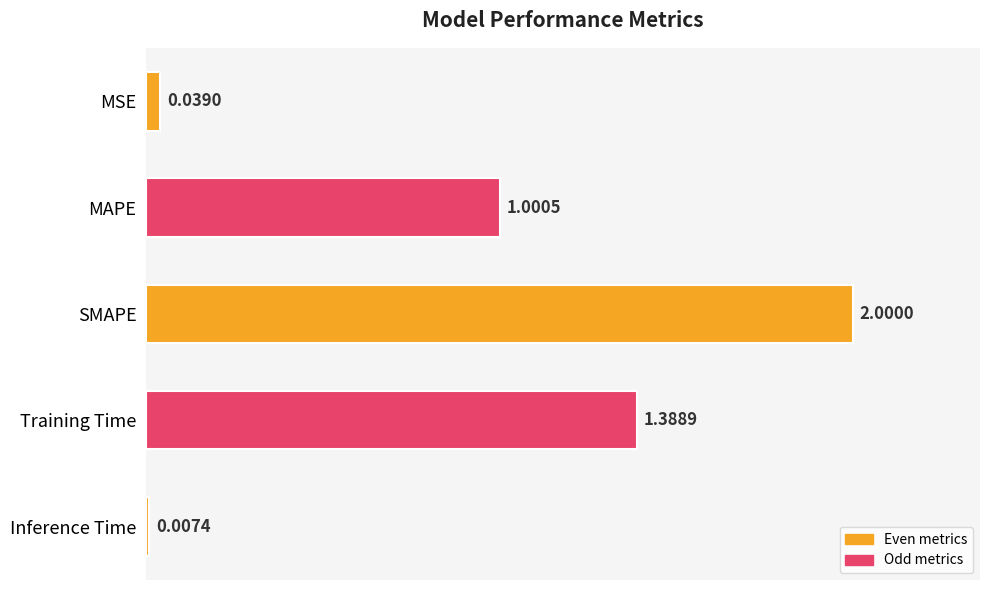

What is the label of the 5th bar from the top?

Inference Time